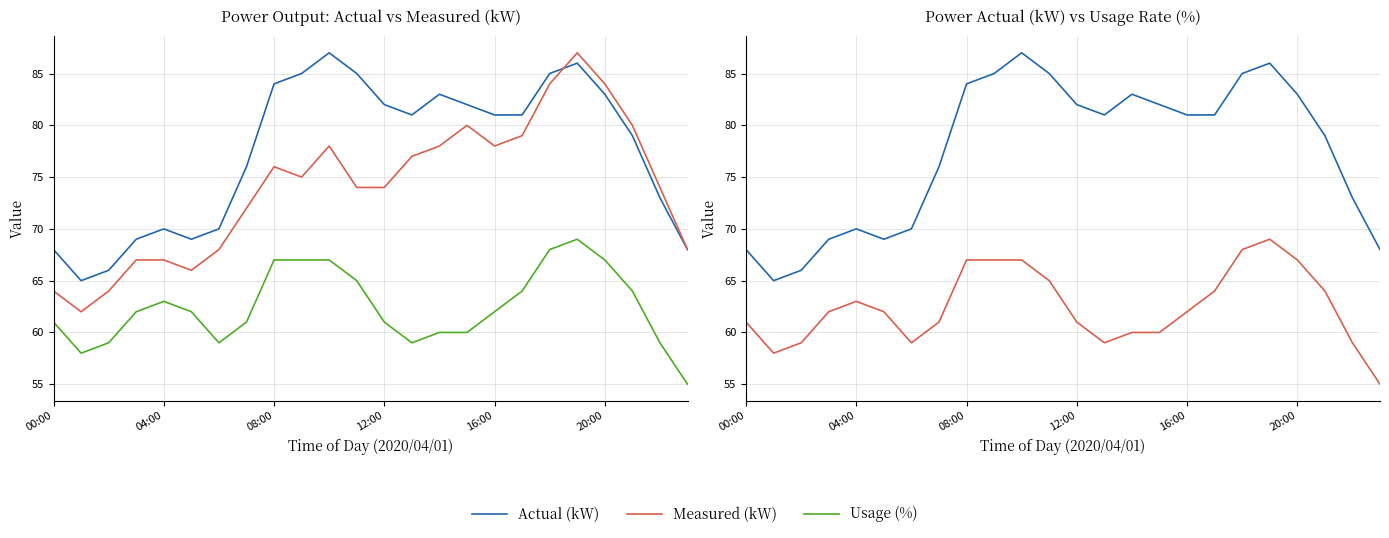

What is the greatest value displayed?

87